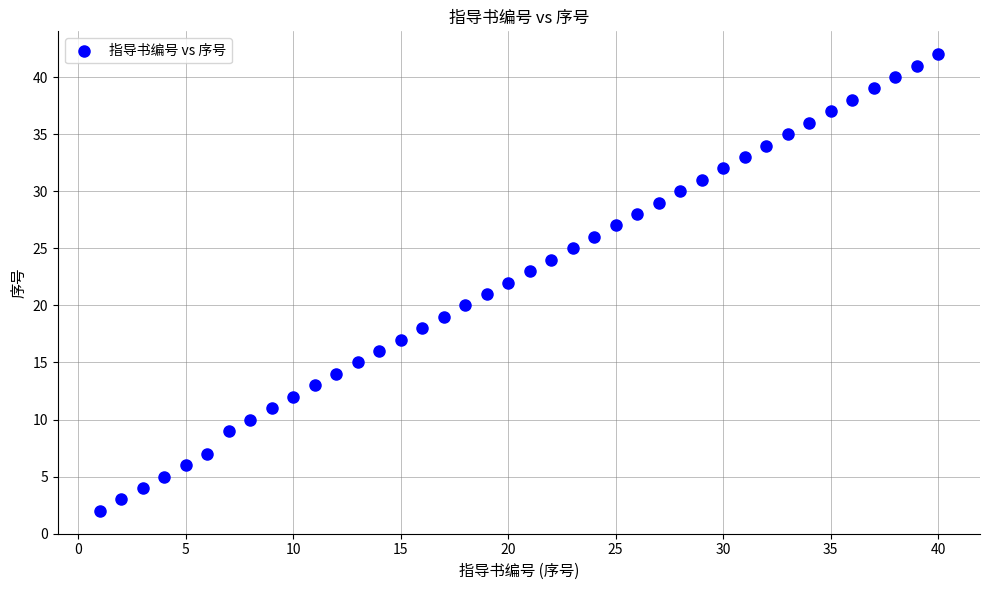

What is the range of X values (max minus min)?

39